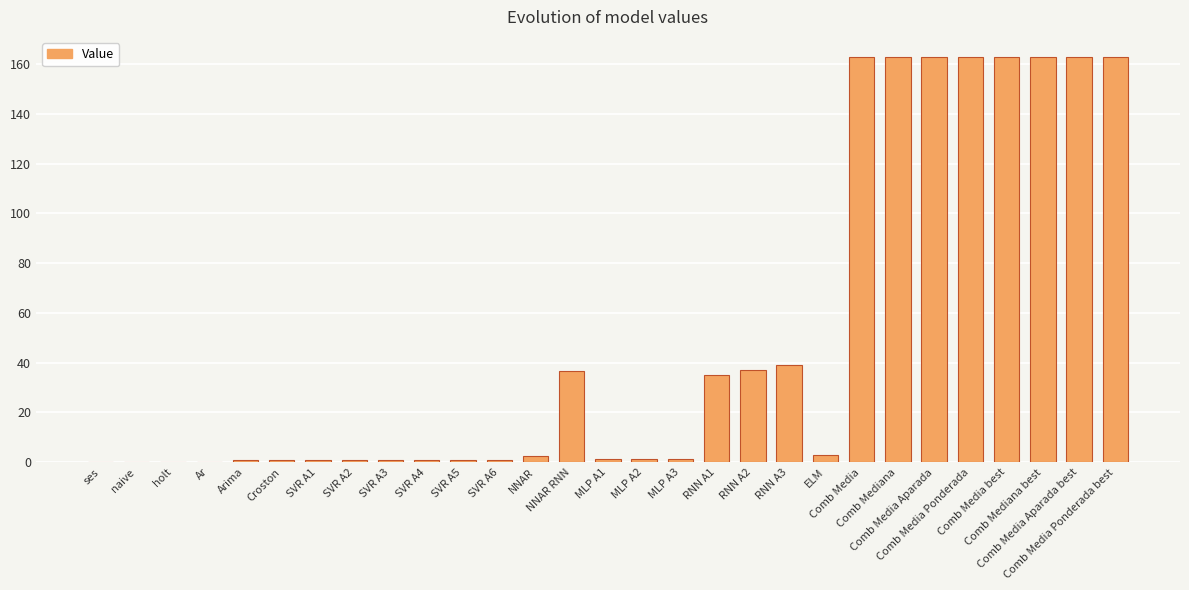

What is the greatest value displayed?

162.8